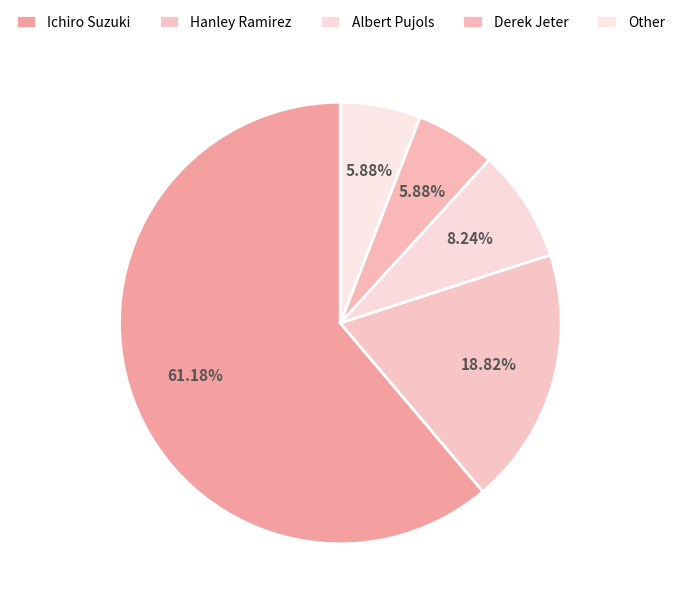

Rank the categories by value from lowest to highest.

Derek Jeter, Other, Albert Pujols, Hanley Ramirez, Ichiro Suzuki